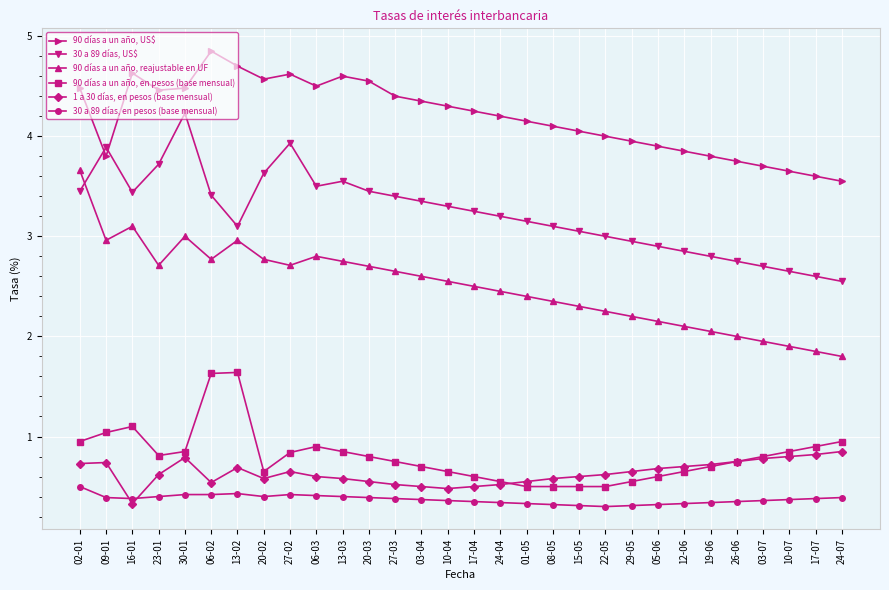

What is the value of the 30 a 89 días, en pesos (base mensual) point at the 19th from the left?

0.3